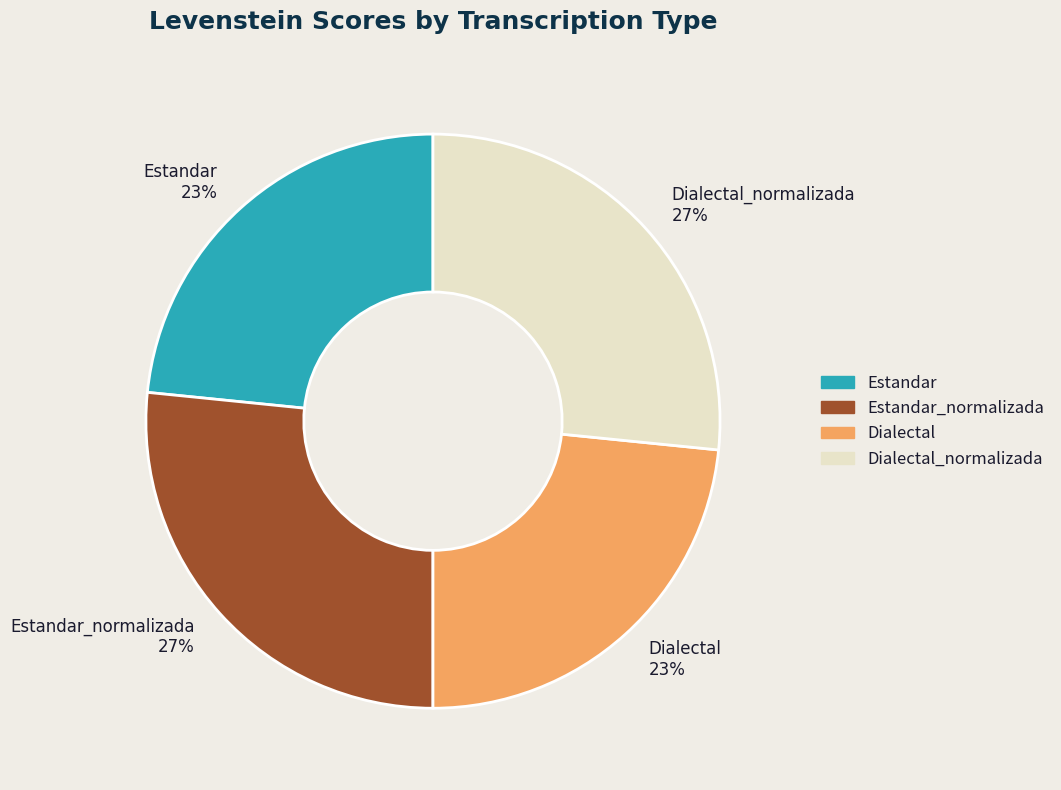

To the nearest percent, what portion does Dialectal_normalizada 27% represent?

27%